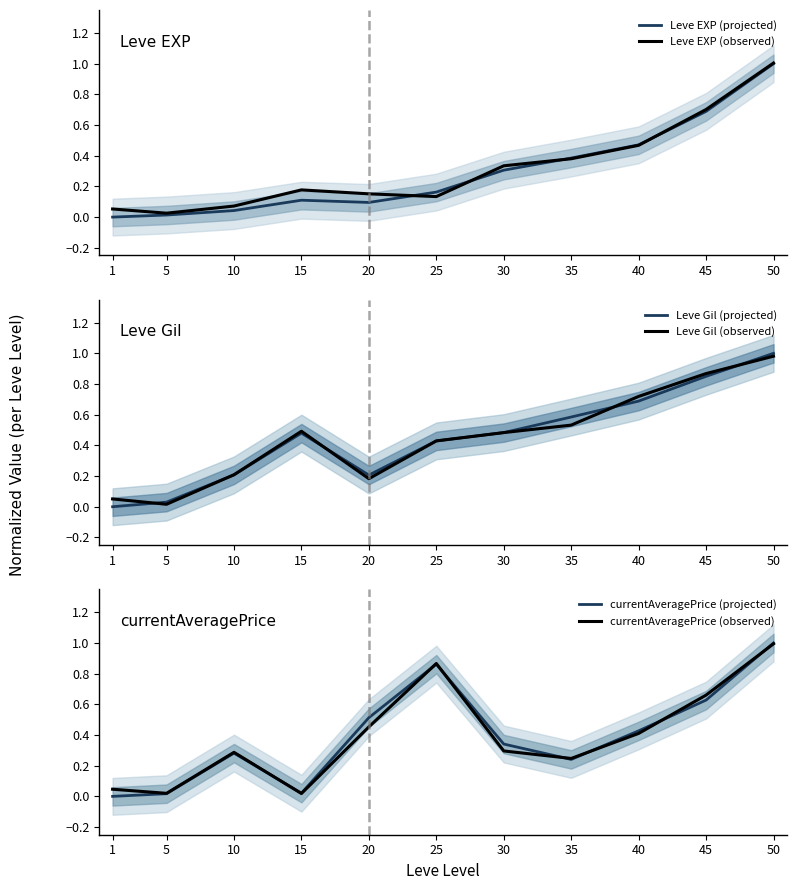

What is the sum of all Leve EXP (projected) values?

3.3